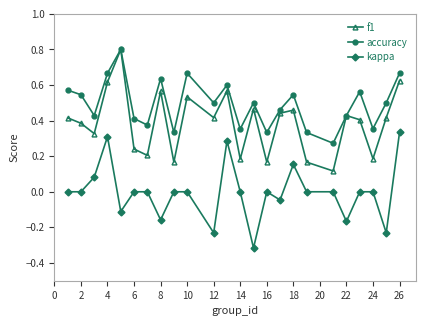

True or false: kappa and f1 cross at least once.

False